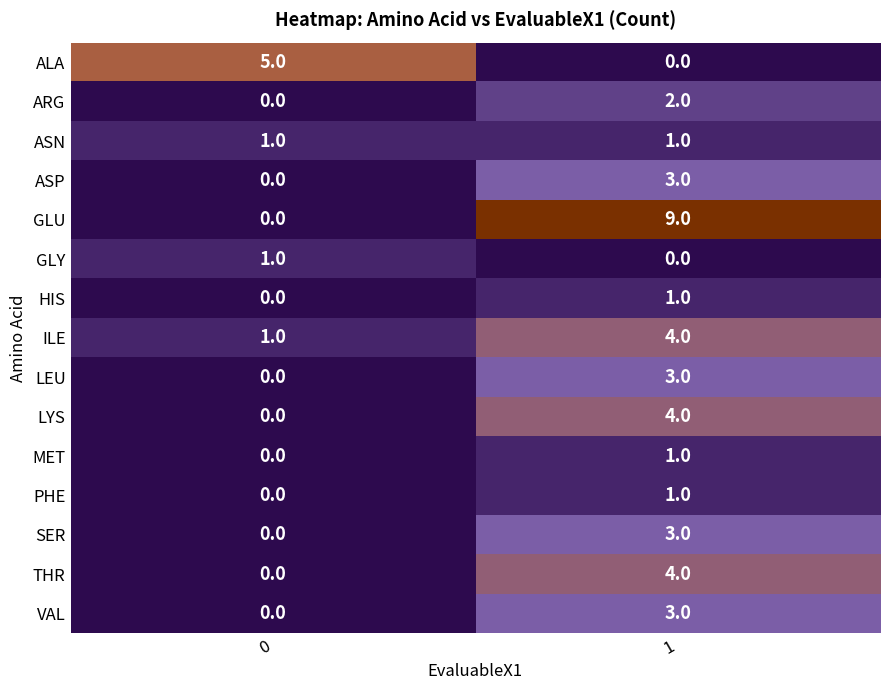

What is the sum of the ALA values at 0 and 1?

5